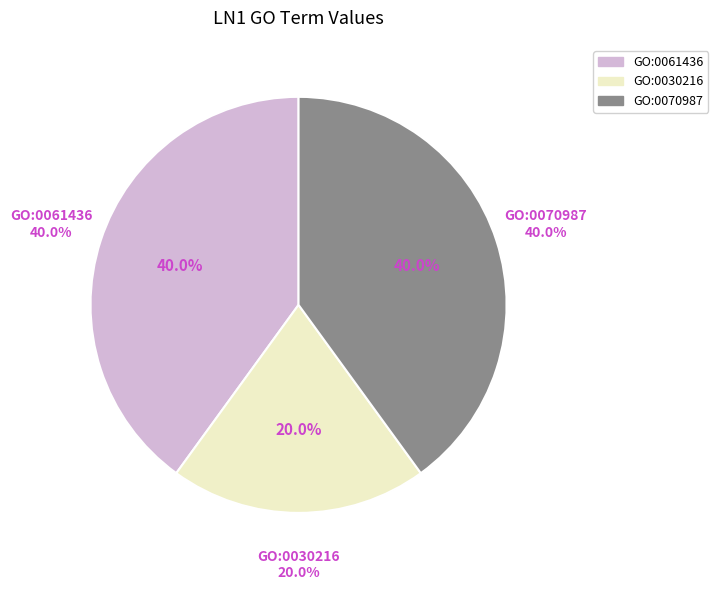

Is there any slice that represents more than half of the pie?

No